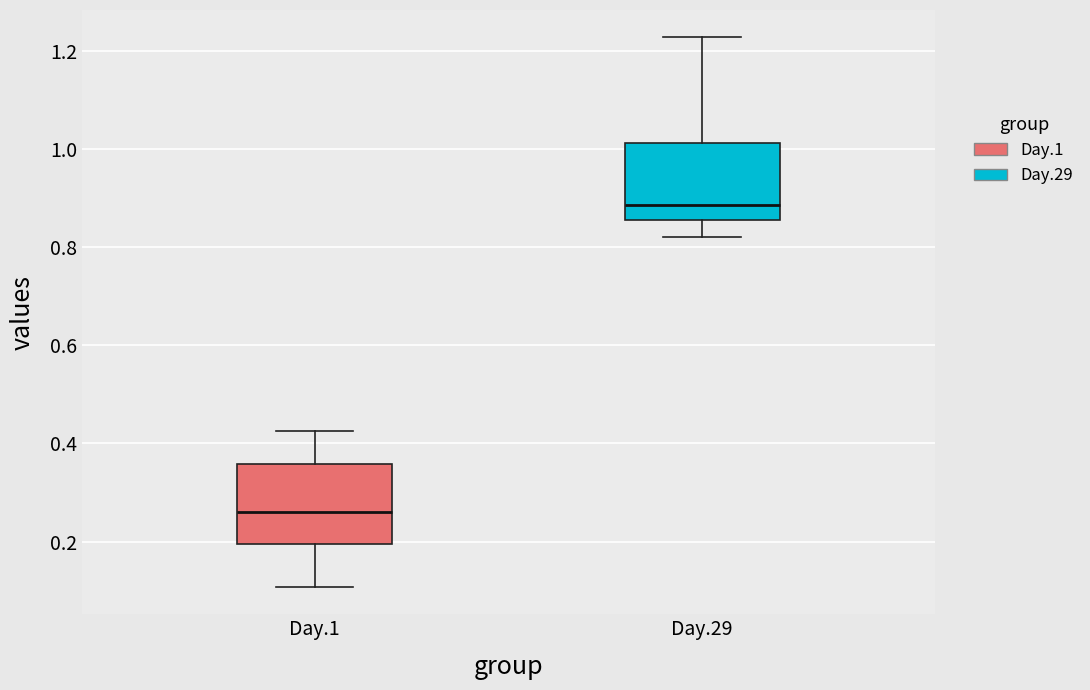

Where does the median line of the box for Day.29 sit on the y-axis? The values are not printed on the chart, so give them approximately, as read against the axis.

0.88